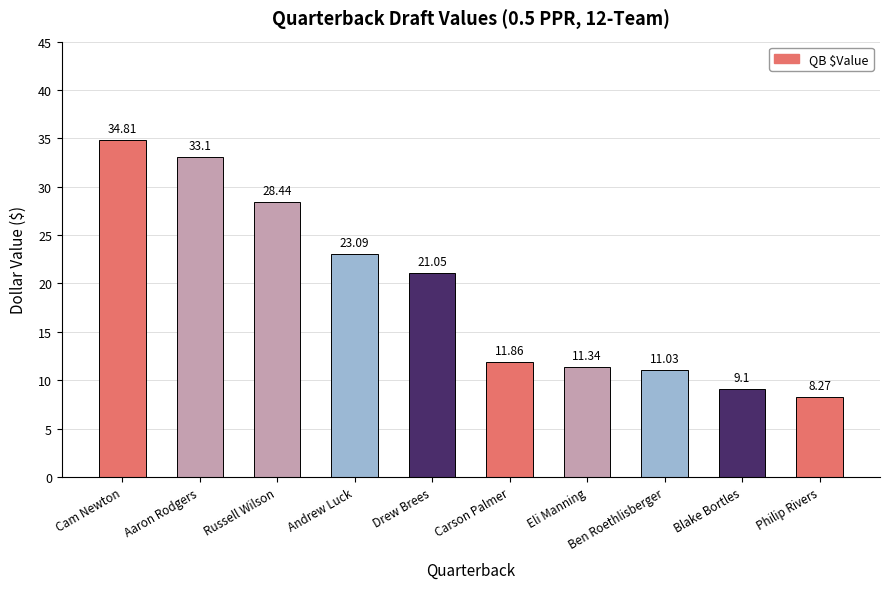

How many bars are there in total?

10